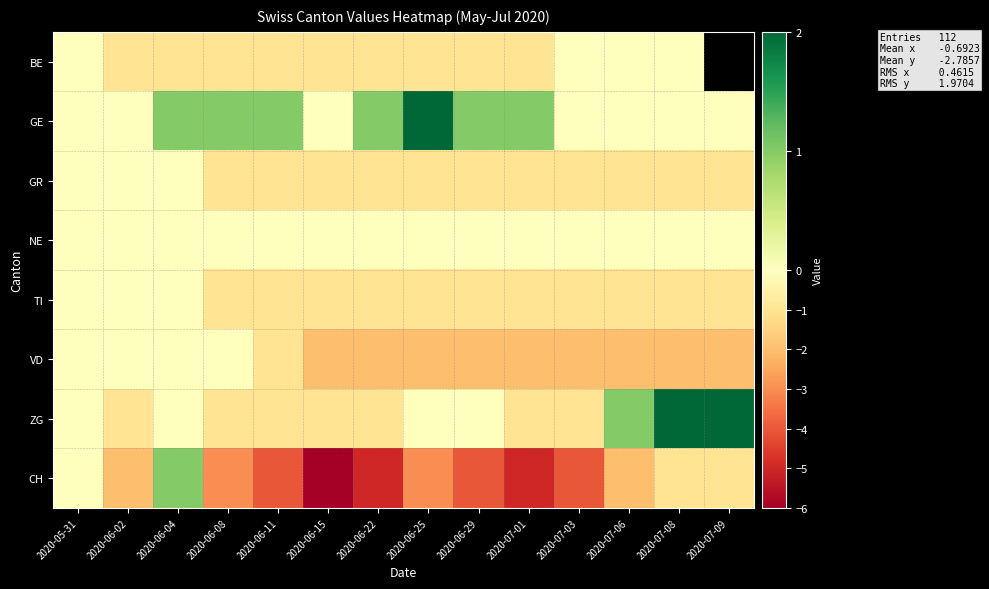

Is the value of TI at 2020-06-22 greater than the value of BE at 2020-07-08?

No